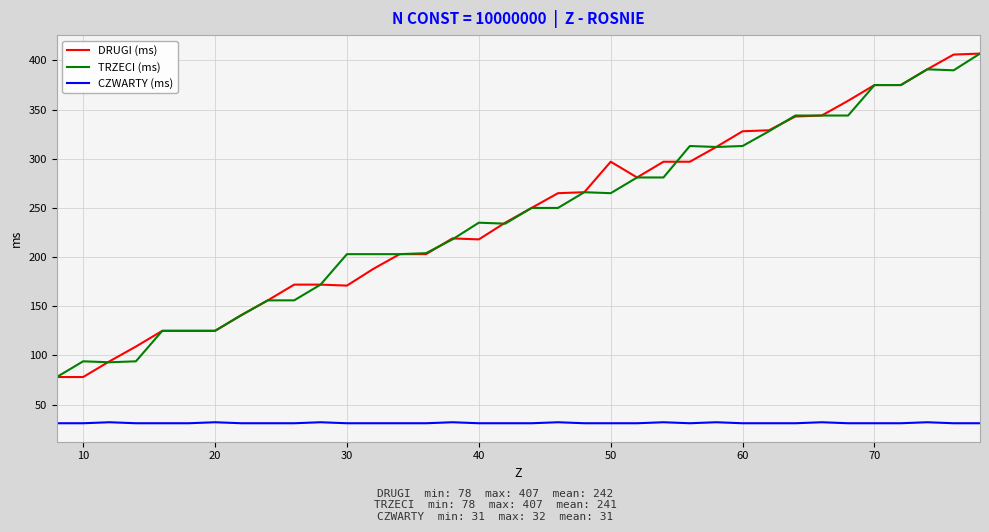

True or false: CZWARTY (ms) and TRZECI (ms) cross at least once.

False